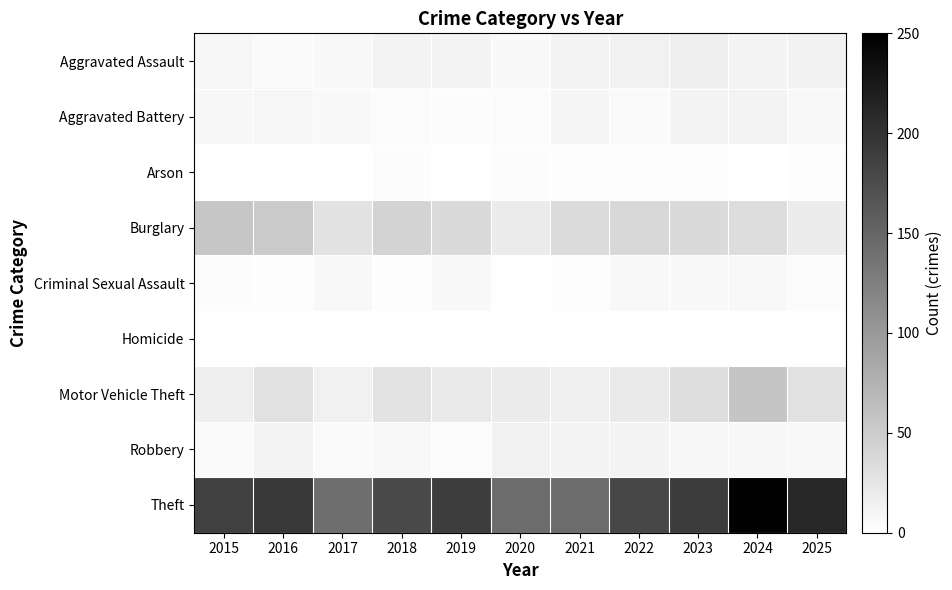

Which label corresponds to the largest value in the chart?

2024